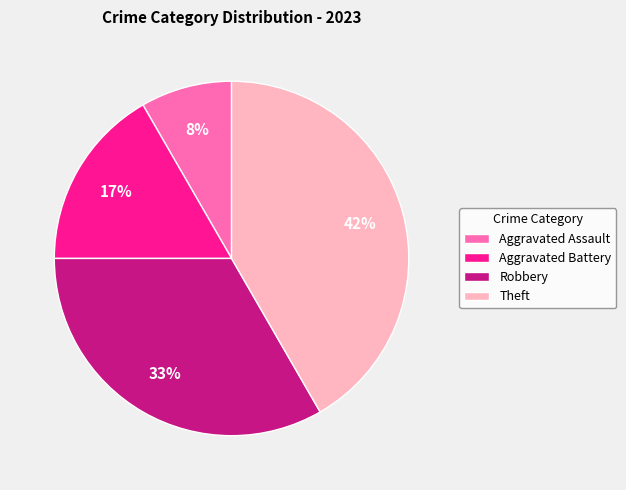

What percentage is the Aggravated Assault slice, to the nearest percent?

8%